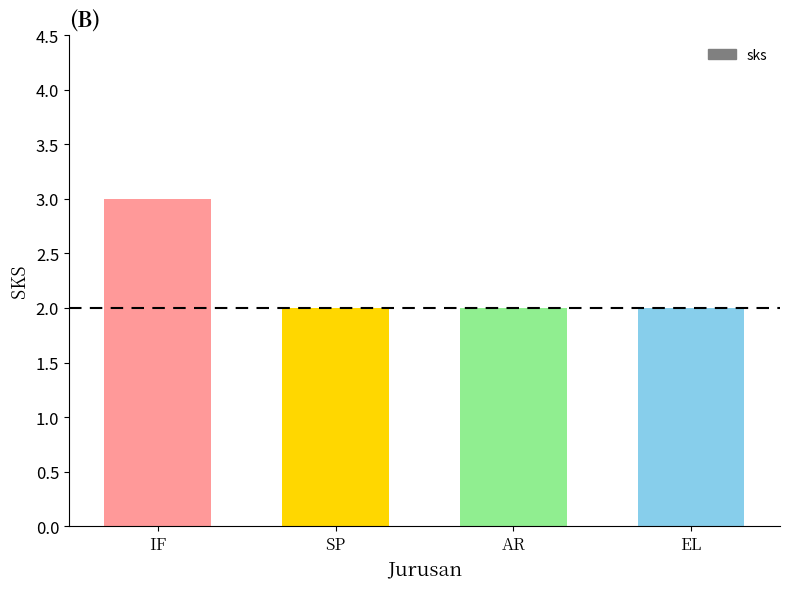

What is the change in value from IF to AR?

-1